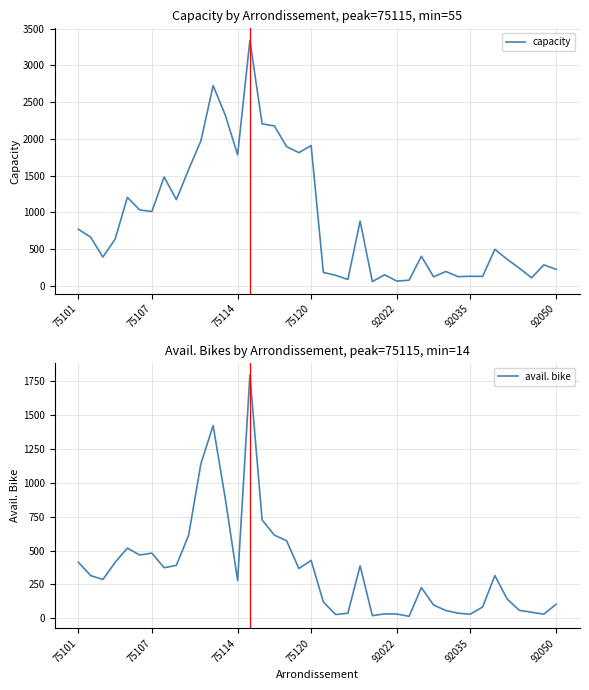

What is the total value across all series at 10?

3113